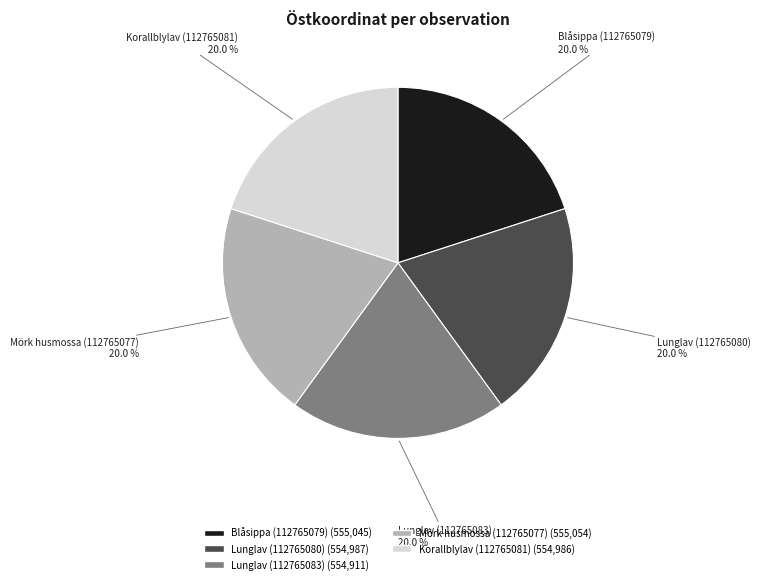

What percentage do Blåsippa (112765079) and Lunglav (112765080) together represent?

40.0%